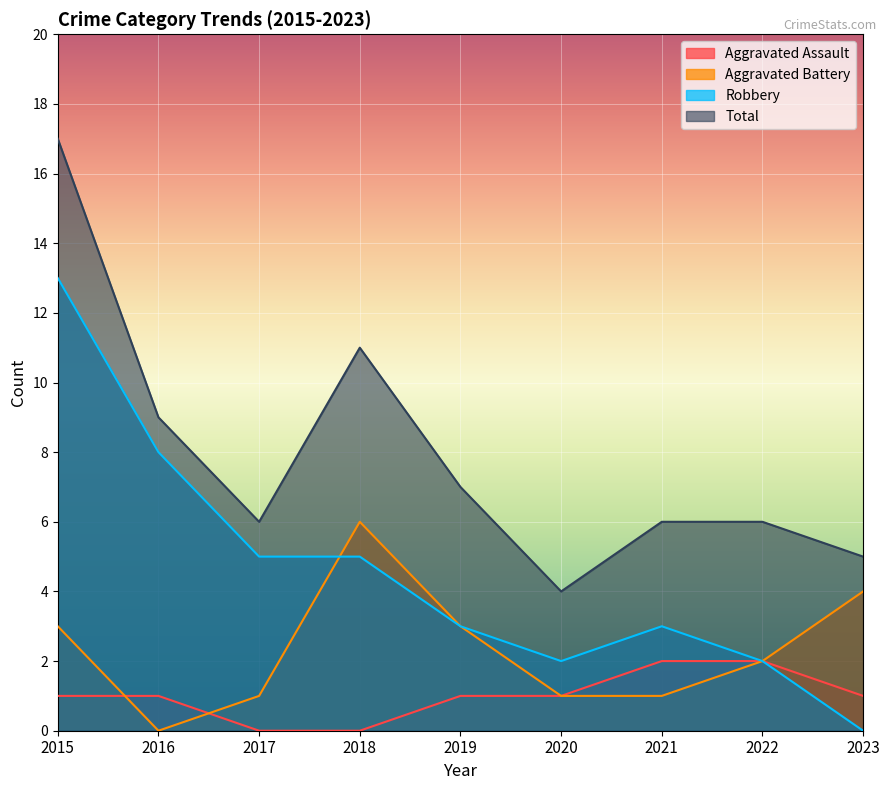

True or false: Robbery and Aggravated Assault intersect in this chart.

False